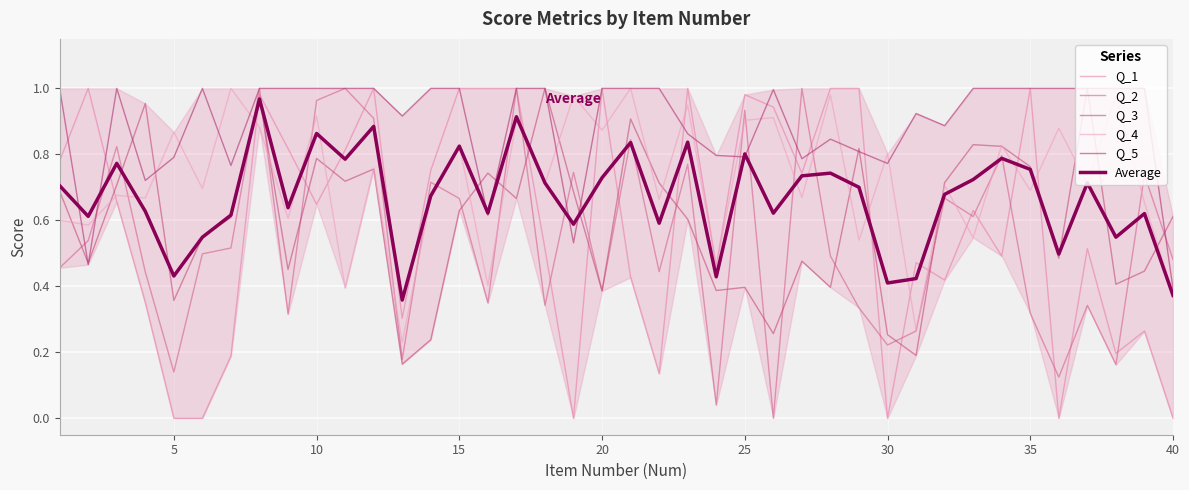

How many lines are shown in the chart?

6